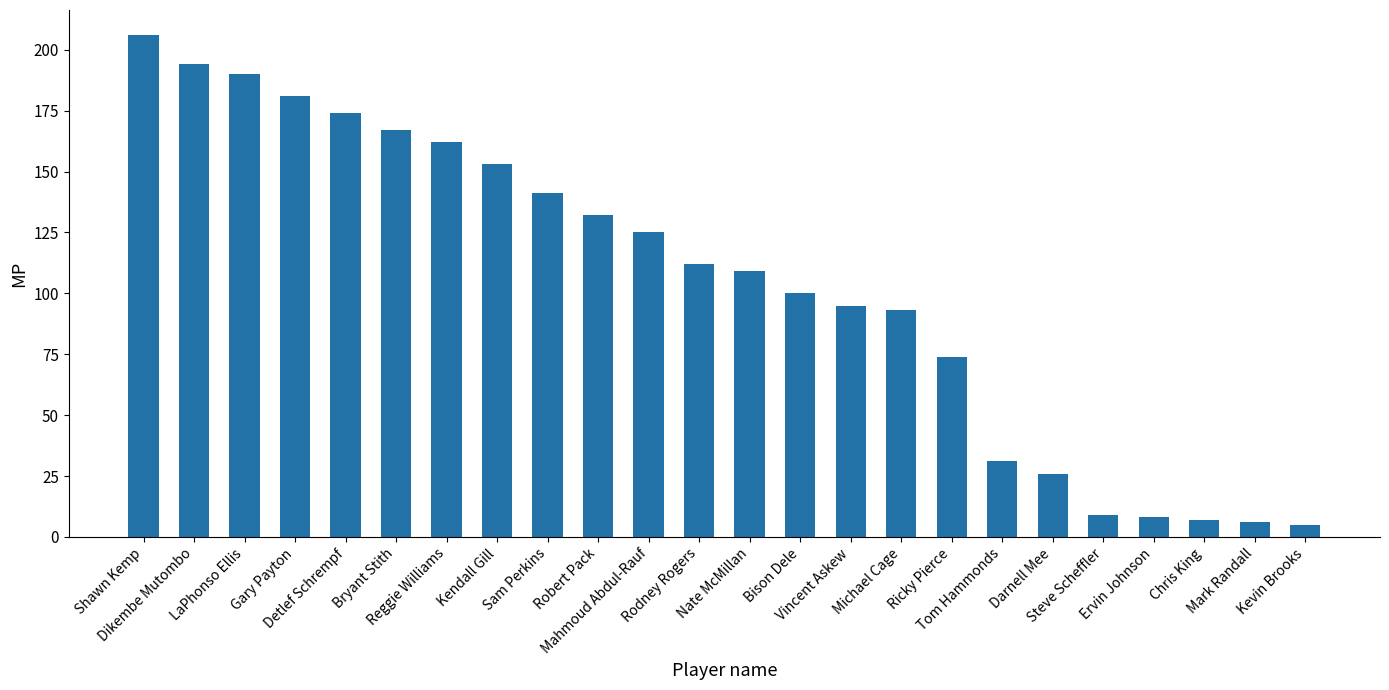

What is the greatest value displayed?

206